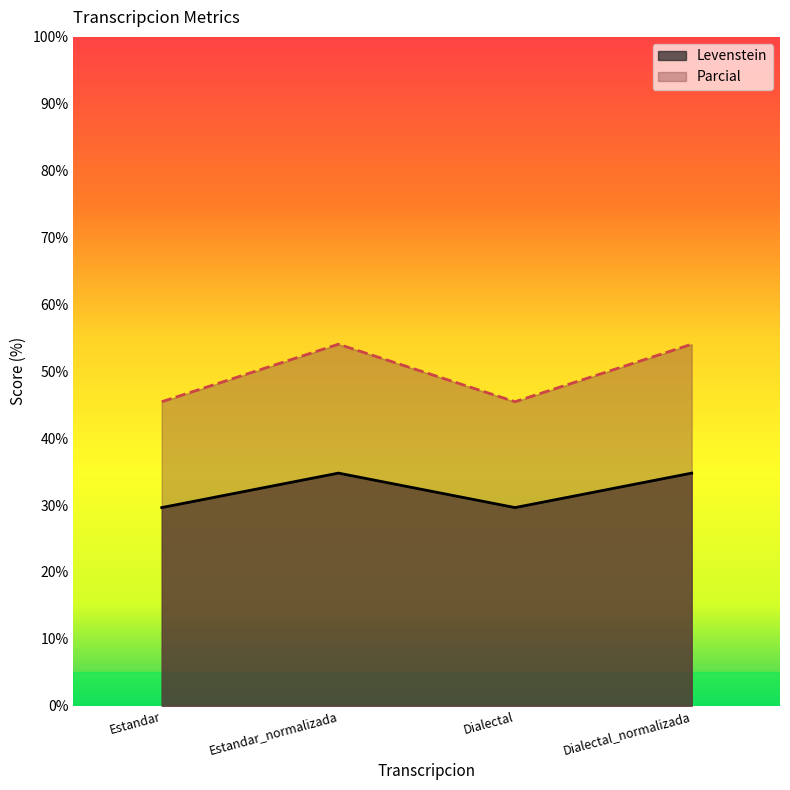

Which label corresponds to the smallest value in the chart?

Estandar